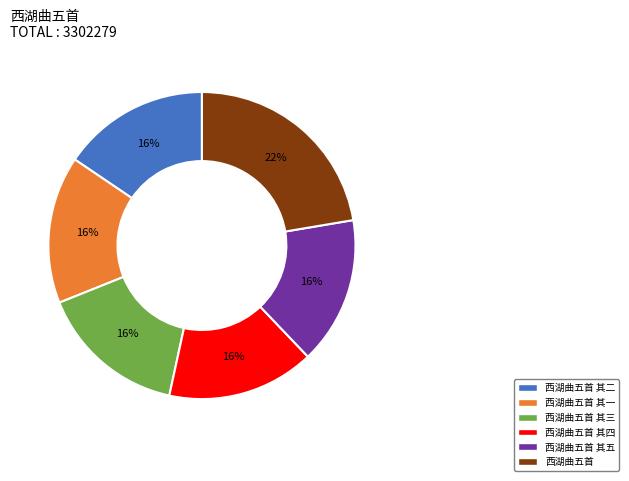

Does any single category account for the majority?

No